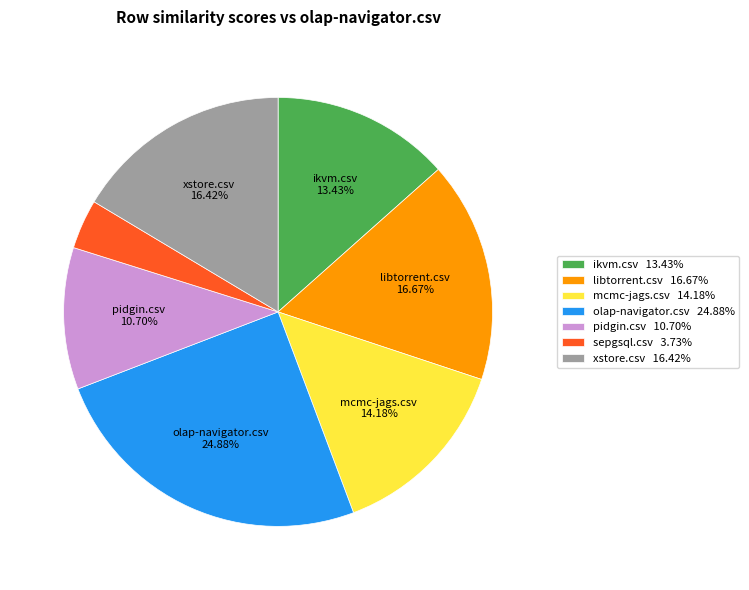

Does any single category account for the majority?

No